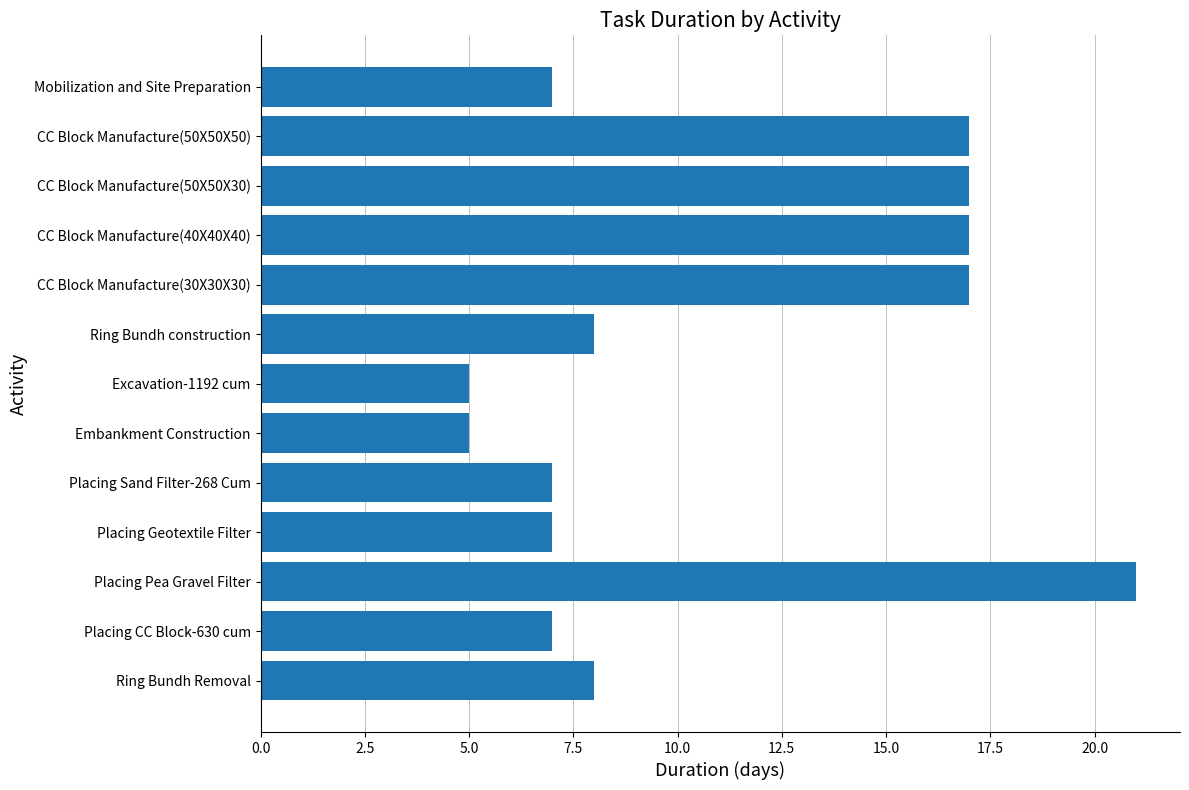

True or false: the data shows 4 at Mobilization and Site Preparation.

False